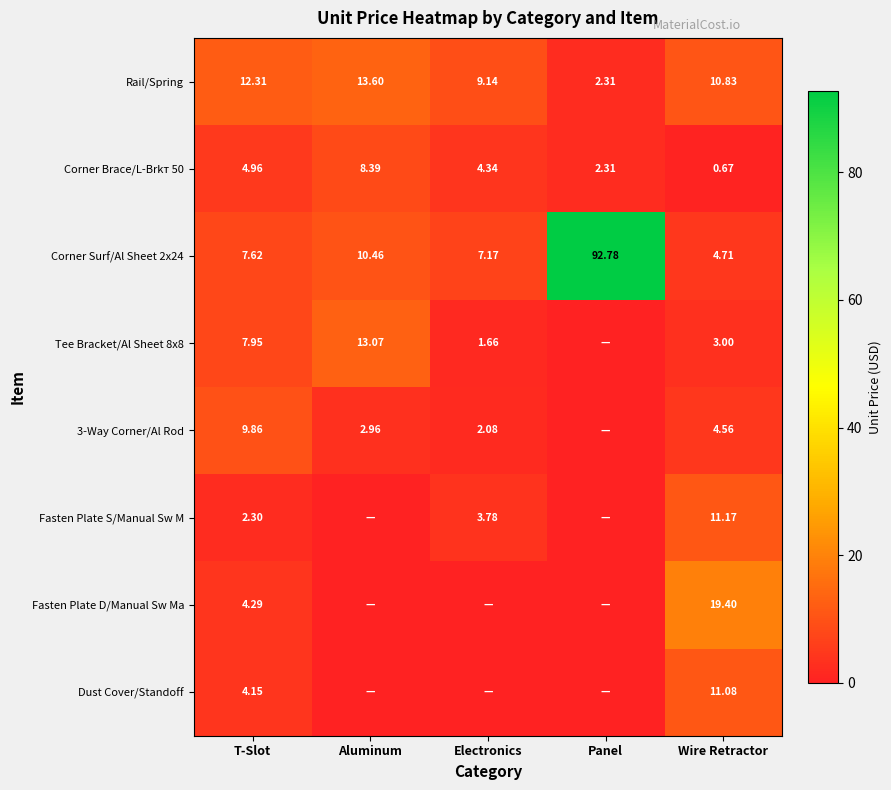

What is the difference between the second highest and second lowest values in the Rail/Spring series?

3.2